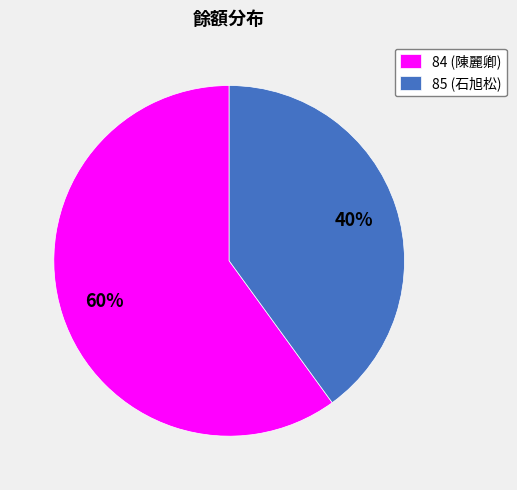

Rank the categories by value from lowest to highest.

85, 84